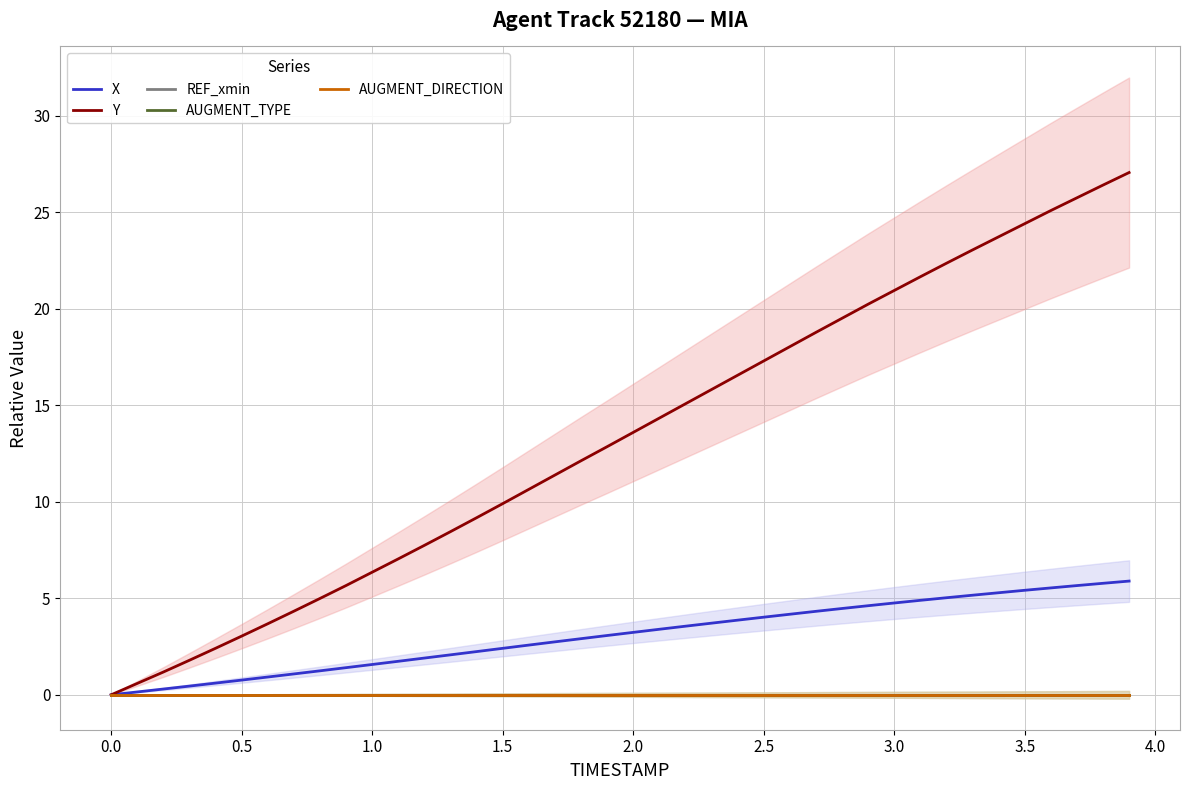

What is the value of the X point at the 6th from the left?

0.8